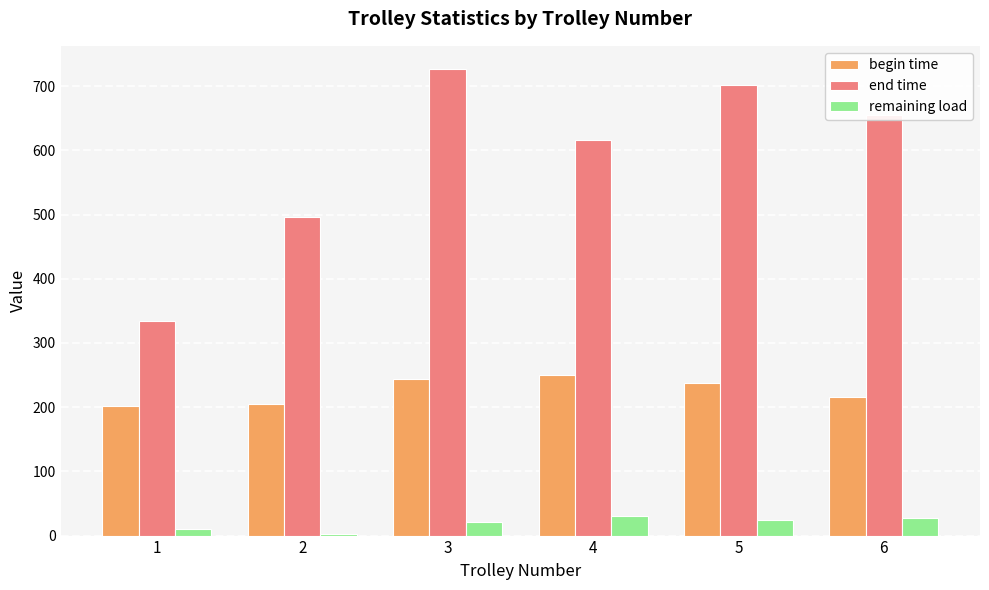

The value of begin time at 3 is 339.3. True or false?

False